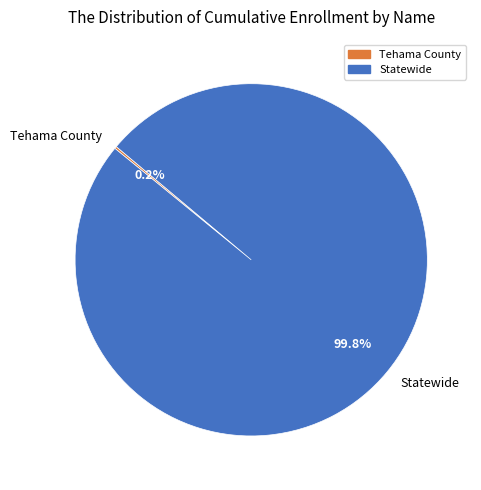

Is there a majority slice in this chart?

Yes